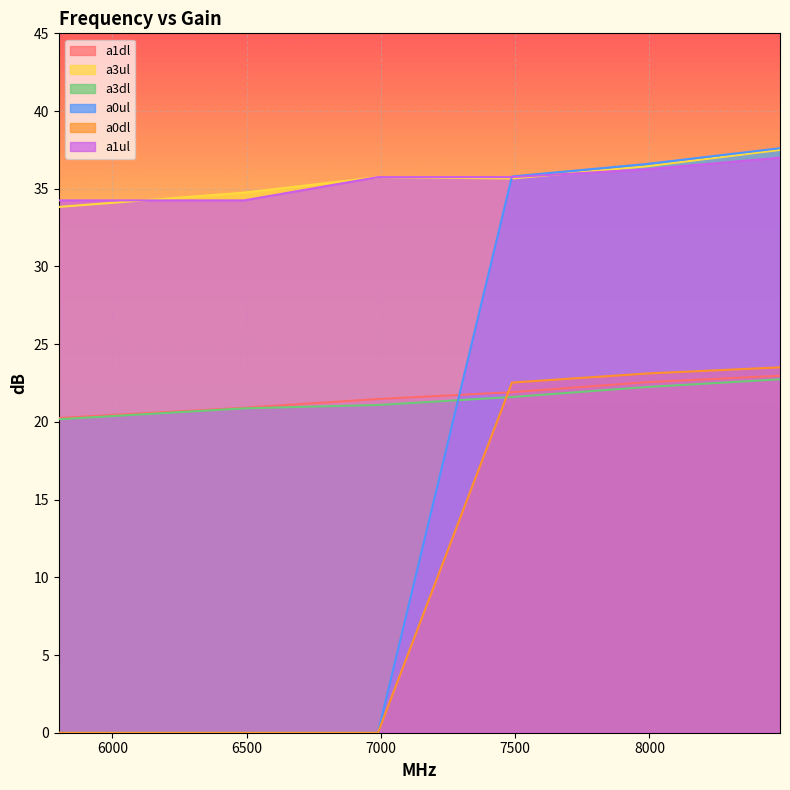

How many data points in a1dl are above 21?

4